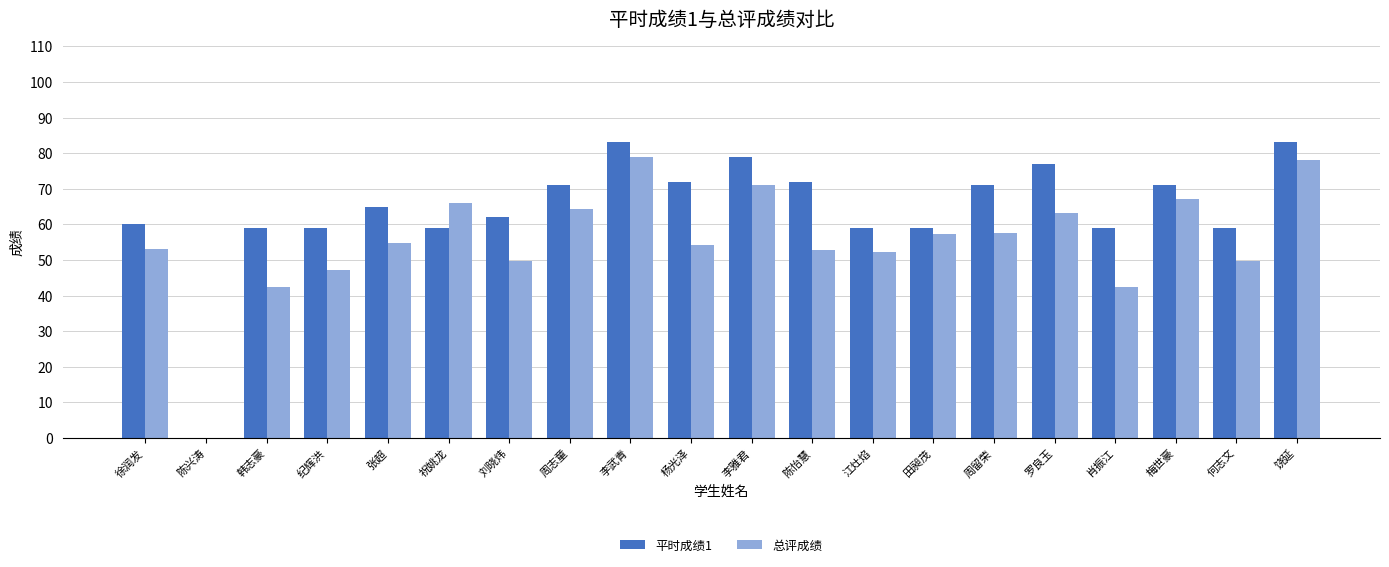

Between 陈兴涛 and 何志文, which series saw the biggest shift?

平时成绩1